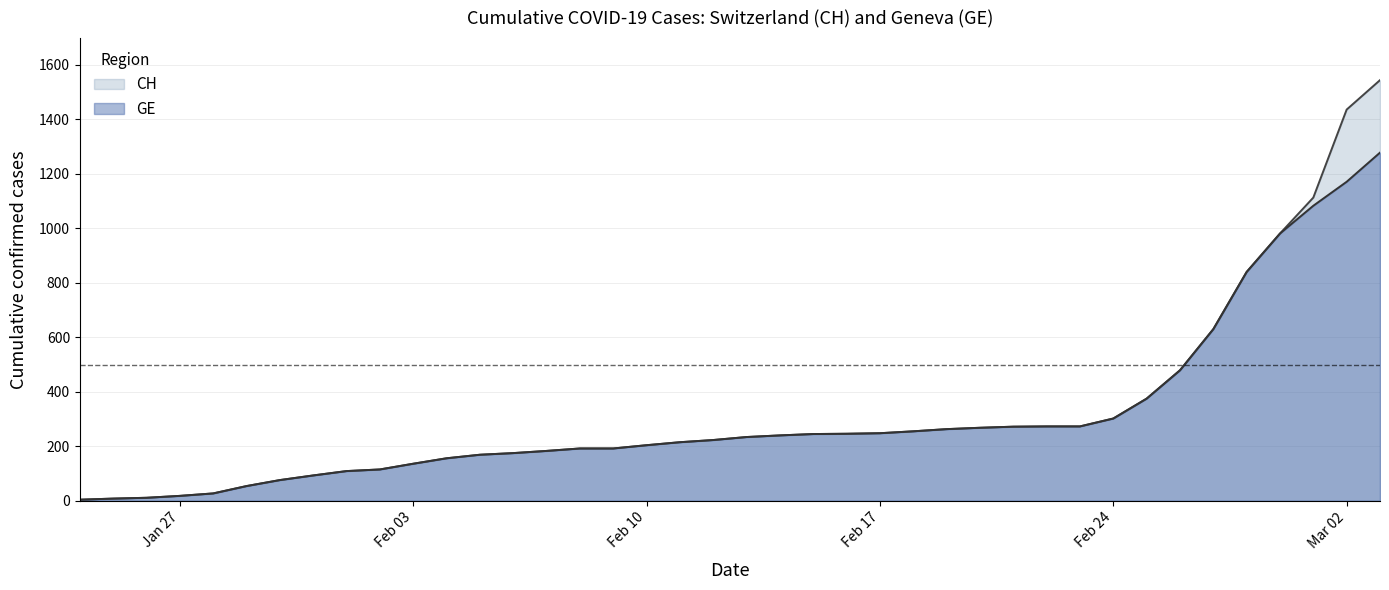

Which series has the largest range (max minus min)?

CH